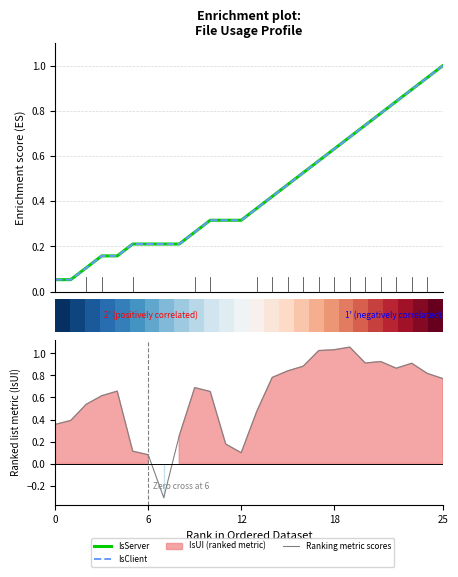

What is the label of the 19th point from the left?

18